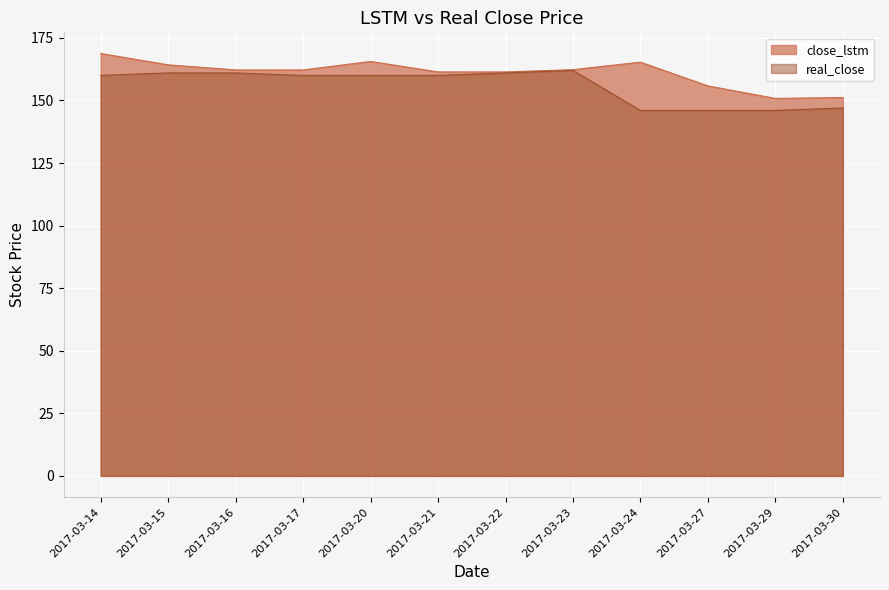

Rank the series at 2017-03-20 from highest to lowest value.

close_lstm, real_close